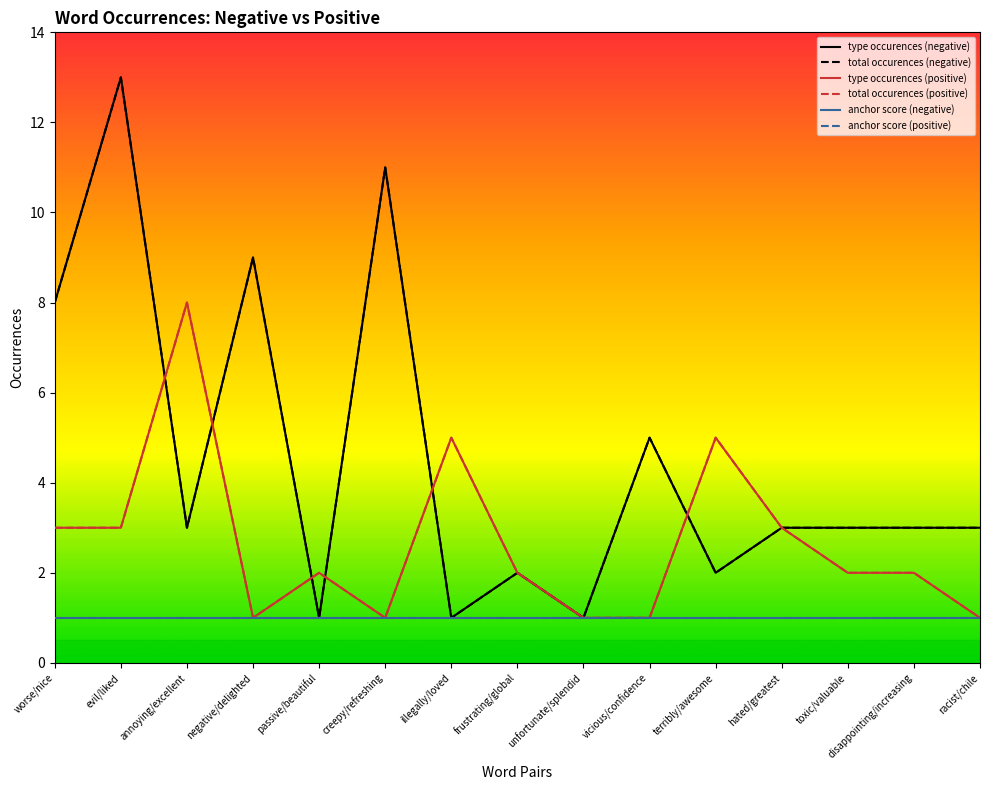

Reading left to right, extract all data points from this chart.

type occurences (negative): worse/nice=8	evil/liked=13	annoying/excellent=3	negative/delighted=9	passive/beautiful=1	creepy/refreshing=11	illegally/loved=1	frustrating/global=2	unfortunate/splendid=1	vicious/confidence=5	terribly/awesome=2	hated/greatest=3	toxic/valuable=3	disappointing/increasing=3	racist/chile=3
total occurences (negative): worse/nice=8	evil/liked=13	annoying/excellent=3	negative/delighted=9	passive/beautiful=1	creepy/refreshing=11	illegally/loved=1	frustrating/global=2	unfortunate/splendid=1	vicious/confidence=5	terribly/awesome=2	hated/greatest=3	toxic/valuable=3	disappointing/increasing=3	racist/chile=3
type occurences (positive): worse/nice=3	evil/liked=3	annoying/excellent=8	negative/delighted=1	passive/beautiful=2	creepy/refreshing=1	illegally/loved=5	frustrating/global=2	unfortunate/splendid=1	vicious/confidence=1	terribly/awesome=5	hated/greatest=3	toxic/valuable=2	disappointing/increasing=2	racist/chile=1
total occurences (positive): worse/nice=3	evil/liked=3	annoying/excellent=8	negative/delighted=1	passive/beautiful=2	creepy/refreshing=1	illegally/loved=5	frustrating/global=2	unfortunate/splendid=1	vicious/confidence=1	terribly/awesome=5	hated/greatest=3	toxic/valuable=2	disappointing/increasing=2	racist/chile=1
anchor score (negative): worse/nice=1	evil/liked=1	annoying/excellent=1	negative/delighted=1	passive/beautiful=1	creepy/refreshing=1	illegally/loved=1	frustrating/global=1	unfortunate/splendid=1	vicious/confidence=1	terribly/awesome=1	hated/greatest=1	toxic/valuable=1	disappointing/increasing=1	racist/chile=1
anchor score (positive): worse/nice=1	evil/liked=1	annoying/excellent=1	negative/delighted=1	passive/beautiful=1	creepy/refreshing=1	illegally/loved=1	frustrating/global=1	unfortunate/splendid=1	vicious/confidence=1	terribly/awesome=1	hated/greatest=1	toxic/valuable=1	disappointing/increasing=1	racist/chile=1